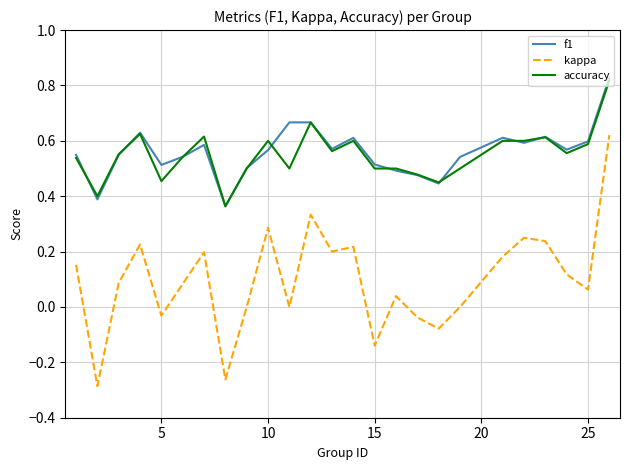

True or false: f1 and kappa intersect in this chart.

False